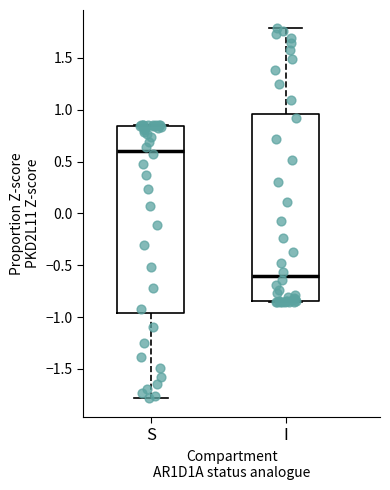

Where is the upper edge of the box for I on the y-axis? The values are not printed on the chart, so give them approximately, as read against the axis.

0.95